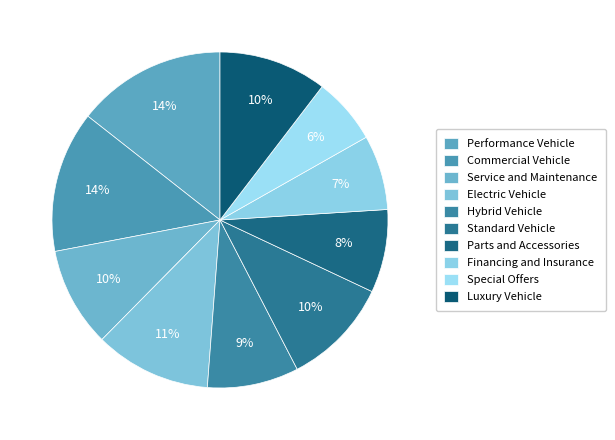

Between Financing and Insurance and Commercial Vehicle, which is larger?

Commercial Vehicle